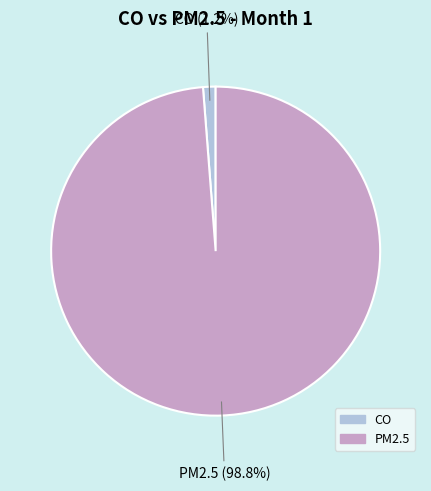

To the nearest percent, what percentage of the pie is CO?

1%